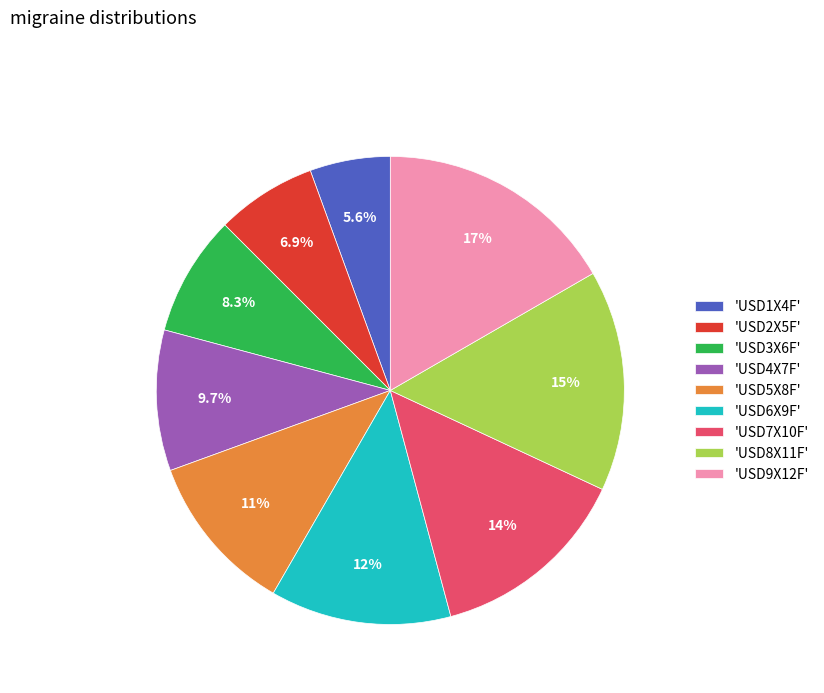

How many segments does this pie chart have?

9